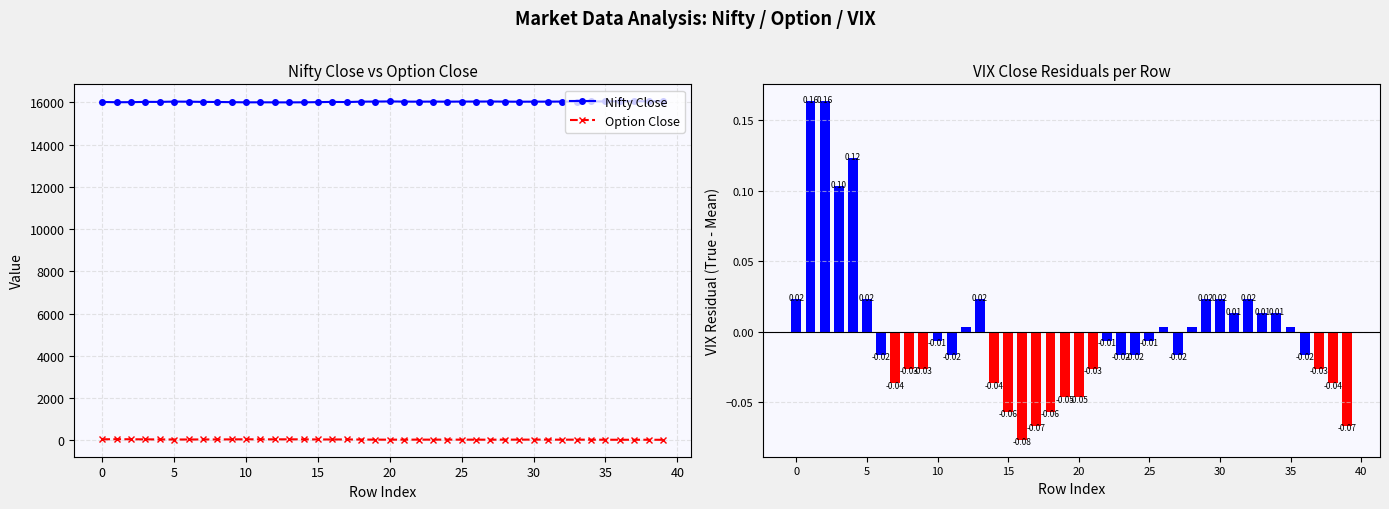

True or false: Nifty Close and Option Close intersect in this chart.

False